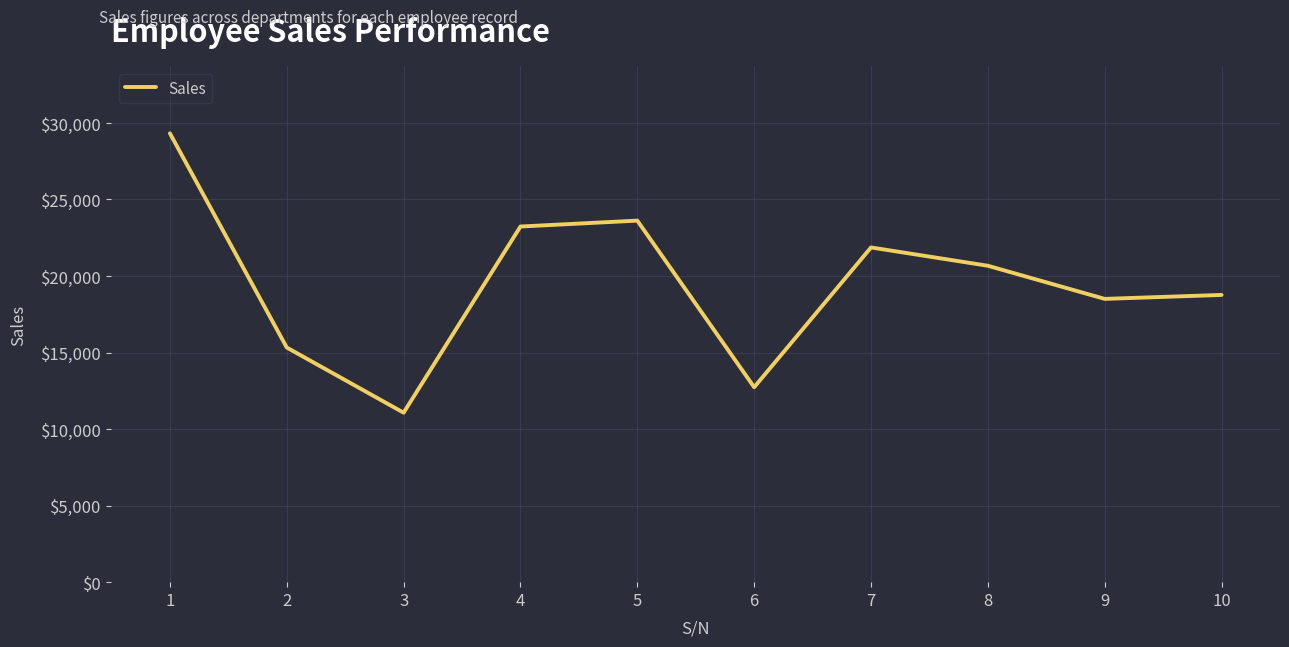

Where is the data nearest to the value 20197?

8